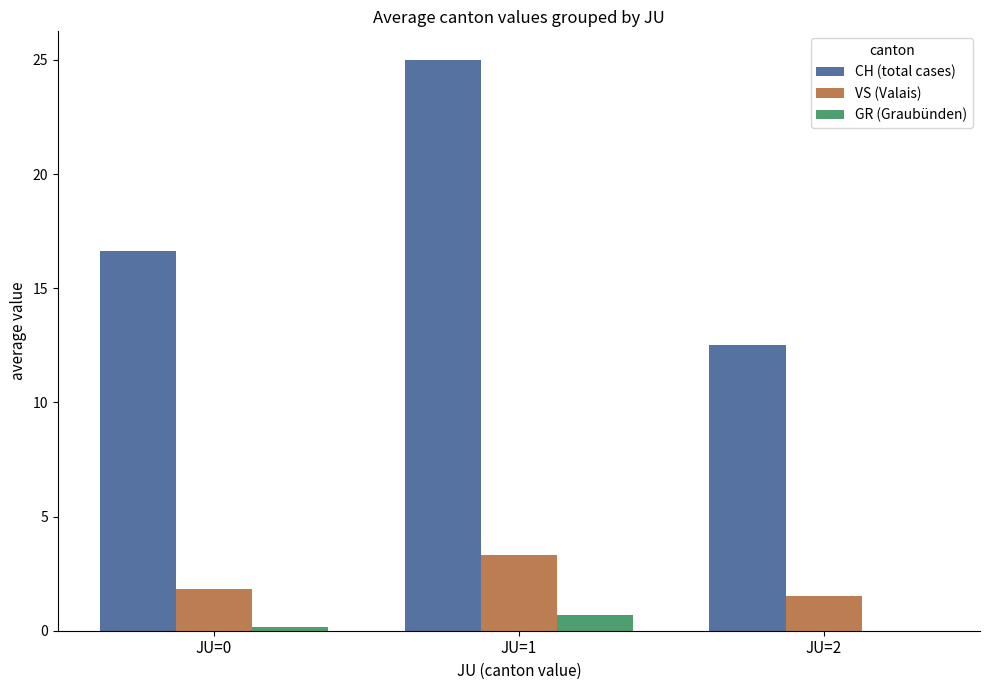

The CH (total cases) series shows 16.6 at JU=0. True or false?

True